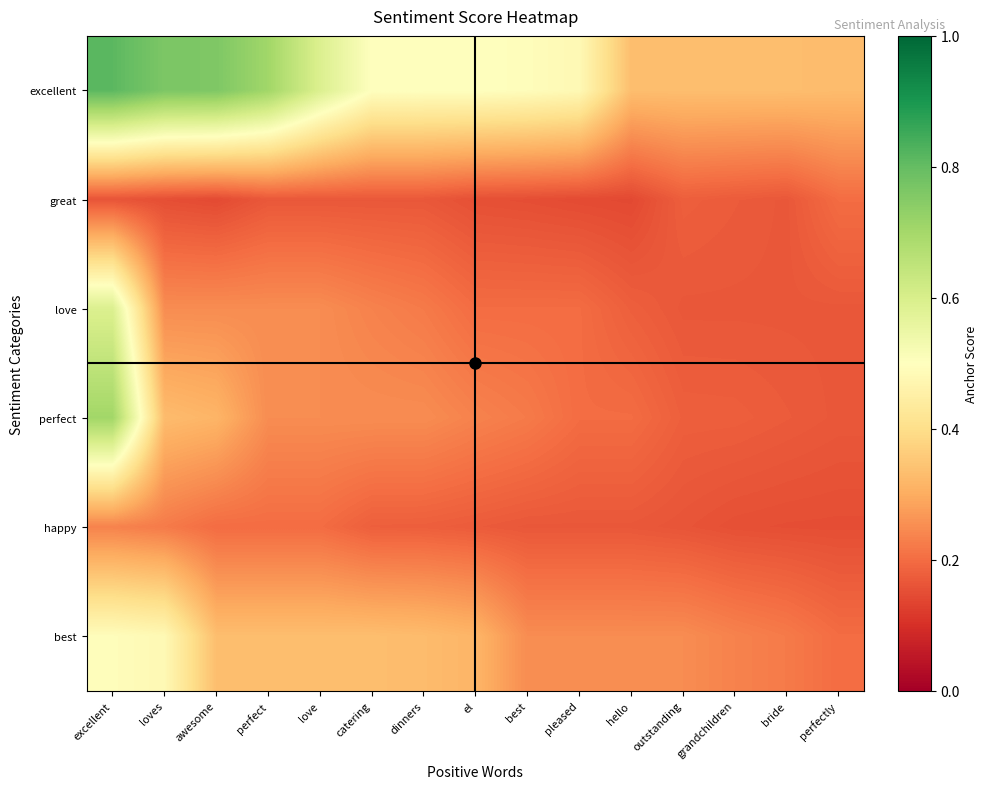

Reading right to left, list all the values displayed in this chart.

excellent: perfectly=0.3	bride=0.3	grandchildren=0.3	outstanding=0.3	hello=0.3	pleased=0.5	best=0.5	el=0.5	dinners=0.5	catering=0.5	love=0.6	perfect=0.7	awesome=0.8	loves=0.8	excellent=0.8
great: perfectly=0.2	bride=0.2	grandchildren=0.2	outstanding=0.2	hello=0.1	pleased=0.1	best=0.2	el=0.2	dinners=0.2	catering=0.2	love=0.2	perfect=0.2	awesome=0.1	loves=0.2	excellent=0.2
love: perfectly=0.2	bride=0.2	grandchildren=0.2	outstanding=0.2	hello=0.2	pleased=0.2	best=0.2	el=0.2	dinners=0.2	catering=0.2	love=0.2	perfect=0.2	awesome=0.2	loves=0.2	excellent=0.6
perfect: perfectly=0.2	bride=0.2	grandchildren=0.2	outstanding=0.2	hello=0.2	pleased=0.2	best=0.2	el=0.2	dinners=0.2	catering=0.2	love=0.2	perfect=0.2	awesome=0.3	loves=0.3	excellent=0.7
happy: perfectly=0.2	bride=0.2	grandchildren=0.2	outstanding=0.2	hello=0.2	pleased=0.2	best=0.2	el=0.2	dinners=0.2	catering=0.2	love=0.2	perfect=0.2	awesome=0.2	loves=0.2	excellent=0.2
best: perfectly=0.2	bride=0.2	grandchildren=0.2	outstanding=0.2	hello=0.2	pleased=0.2	best=0.2	el=0.3	dinners=0.3	catering=0.3	love=0.3	perfect=0.3	awesome=0.3	loves=0.5	excellent=0.5